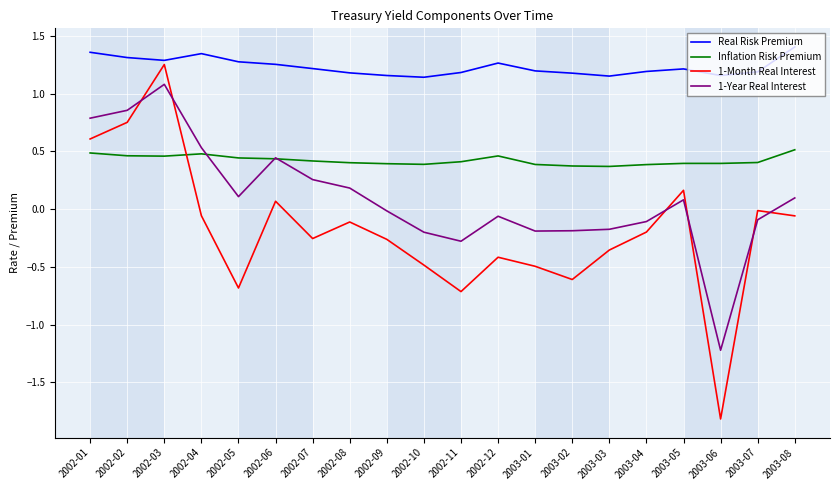

How many times do 1-Year Real Interest and 1-Month Real Interest cross each other?

6